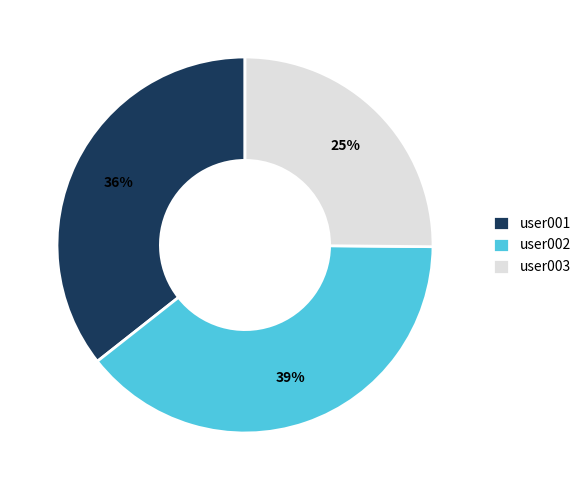

To the nearest percent, what is the difference between the largest and smallest slice percentages?

14%